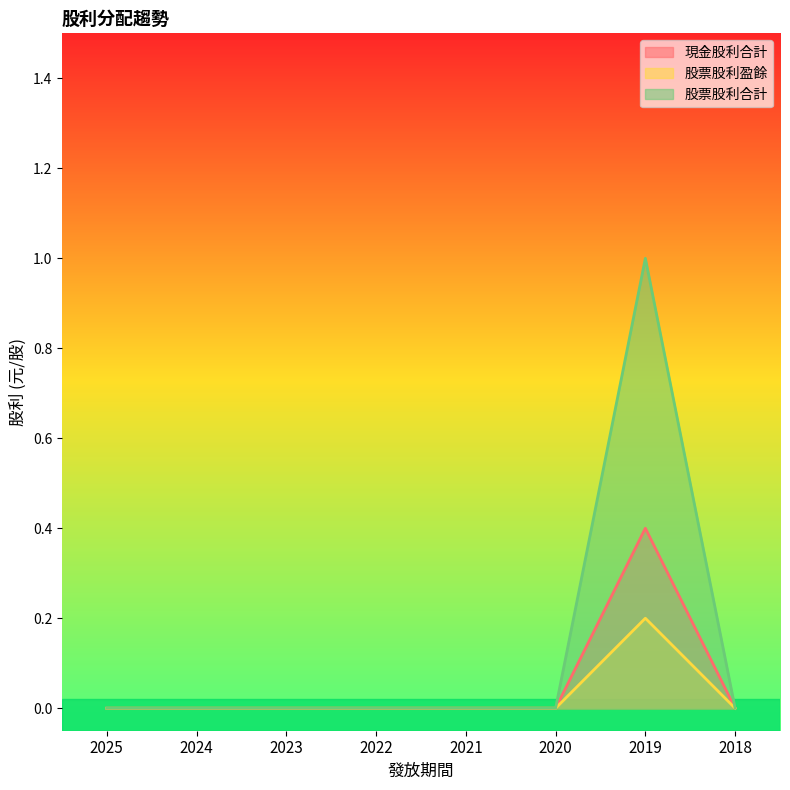

Which series has the largest range (max minus min)?

股票股利合計